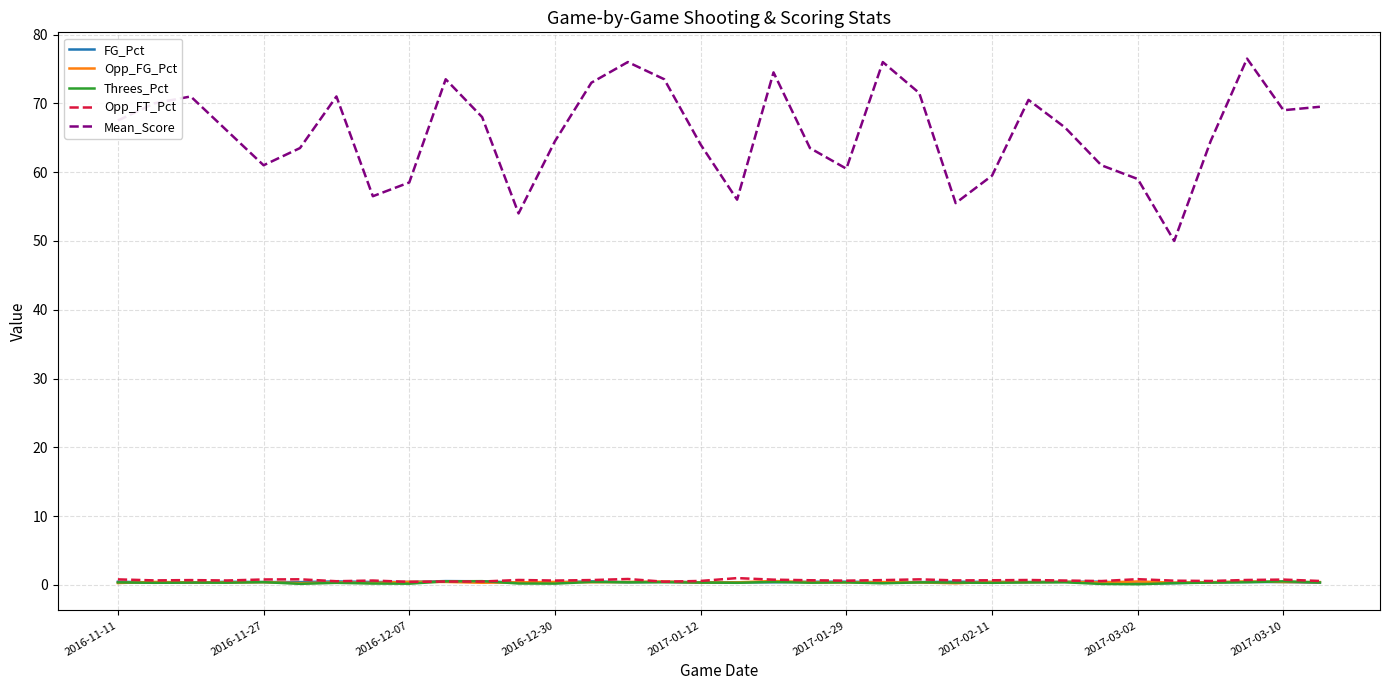

Which series has the largest total across all categories?

Mean_Score